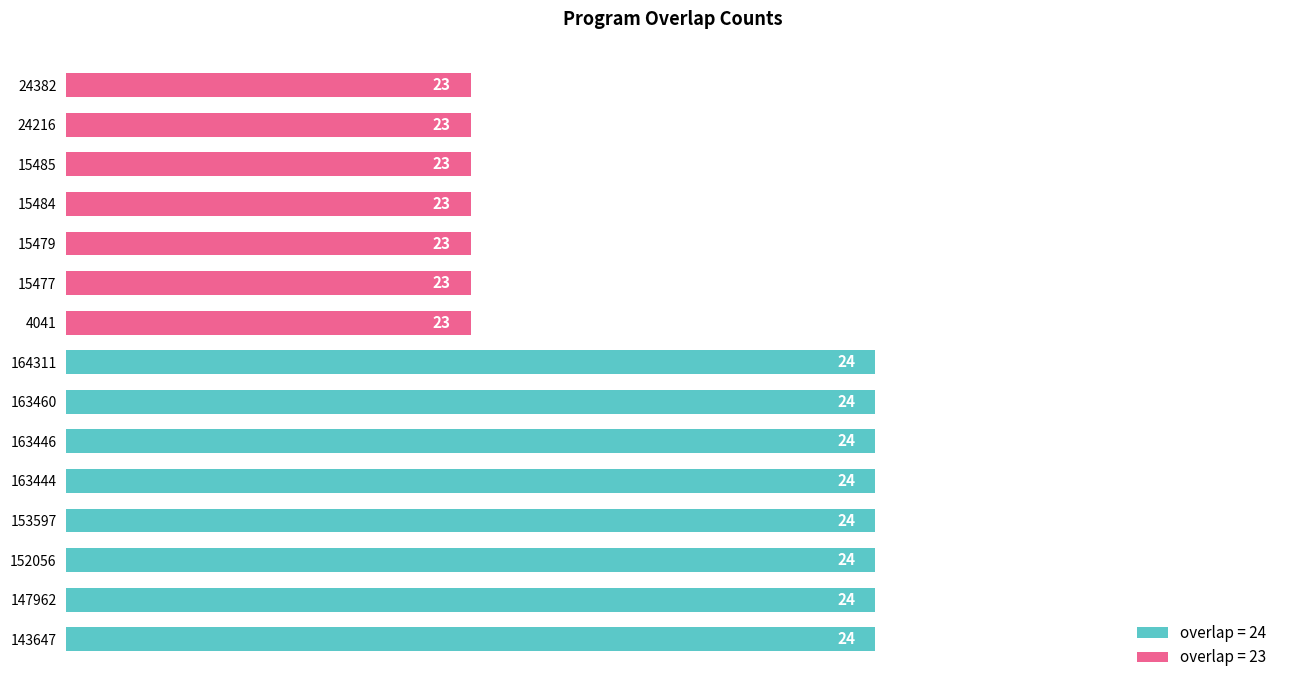

Count the values in the range 23 to 24.

15